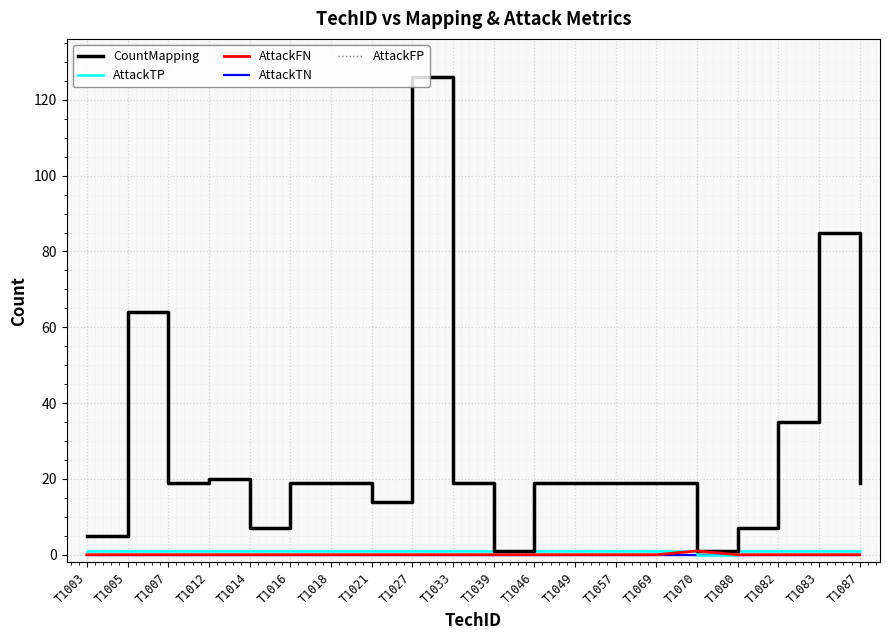

Which series changed the most between T1007 and T1069?

CountMapping